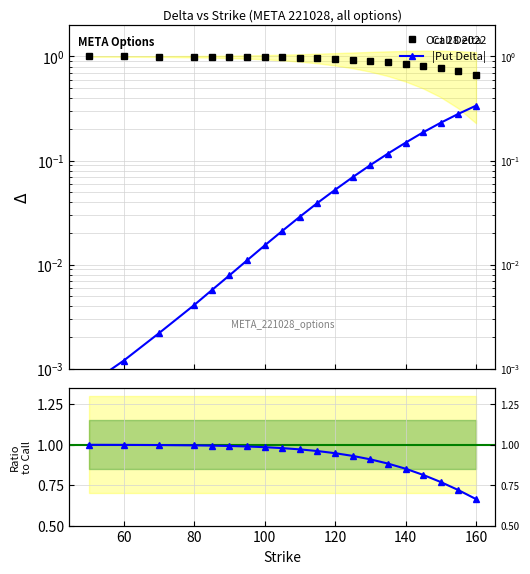

True or false: |Put Delta| and Call Delta intersect in this chart.

False